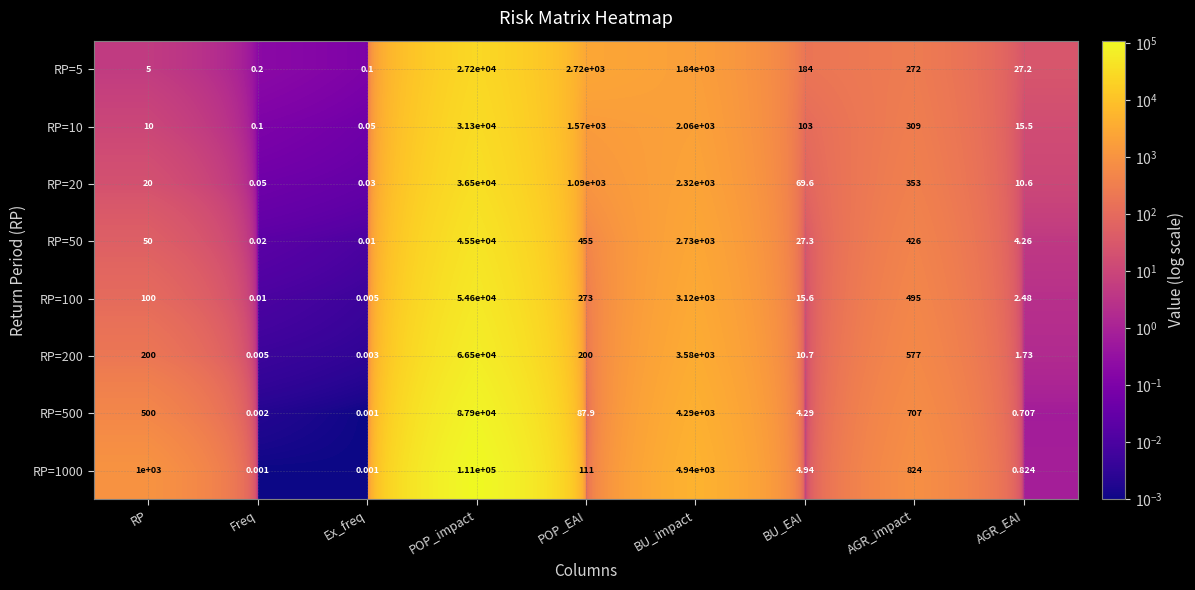

At which category is the sum across all series the highest?

POP_impact